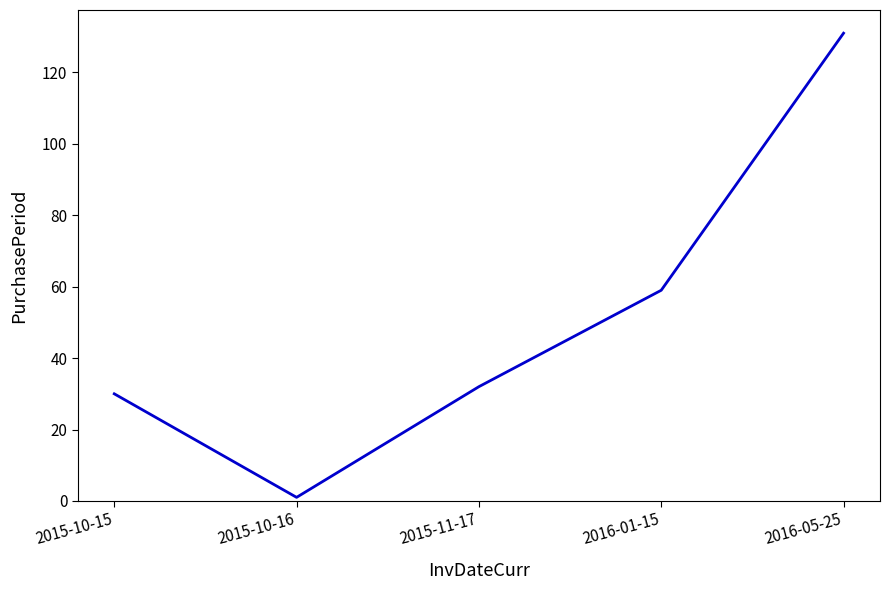

At which label is the value closest to 66?

2016-01-15